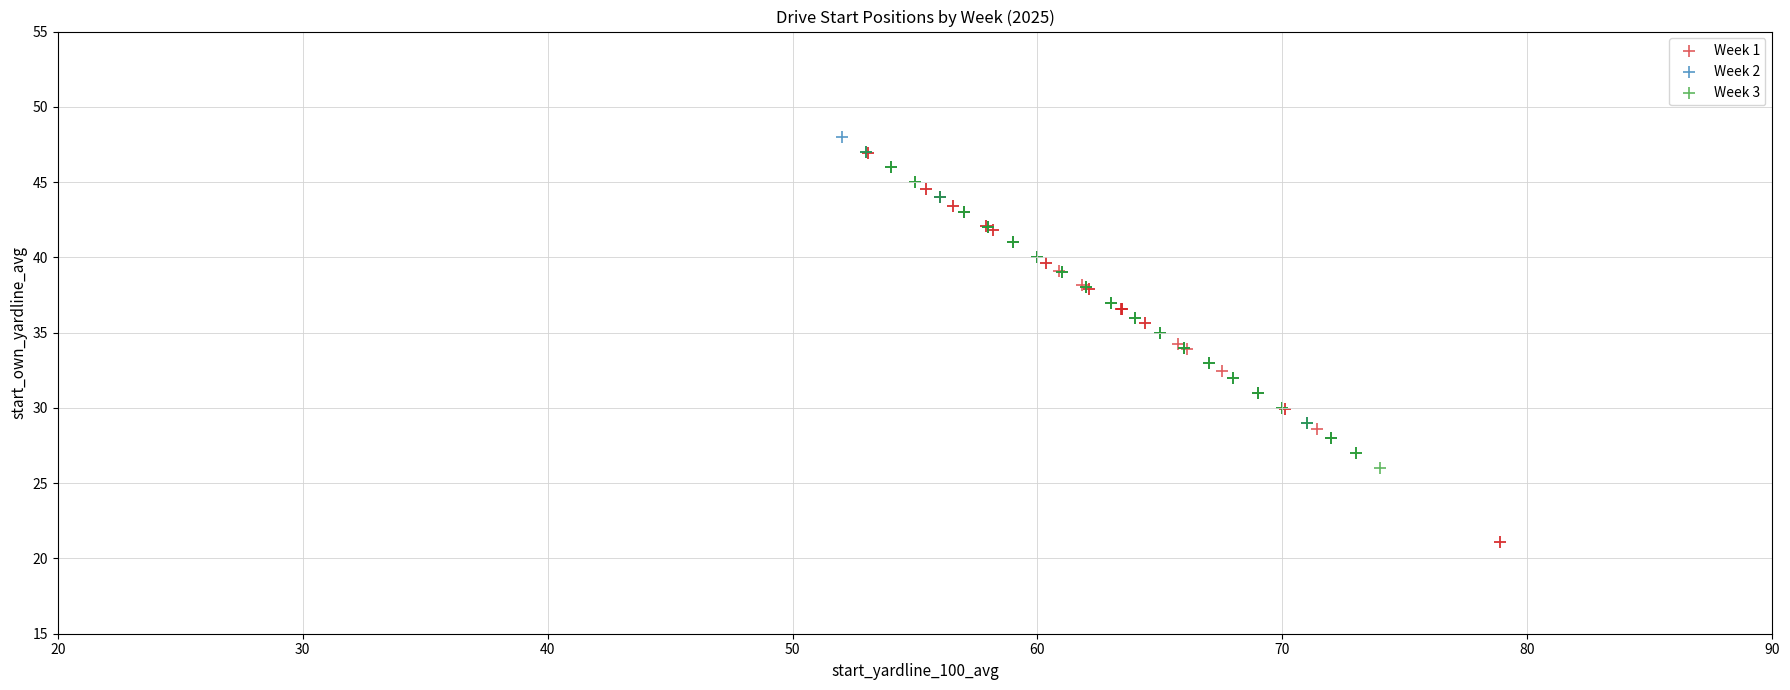

Which series has the largest Y range (max minus min)?

Week 1